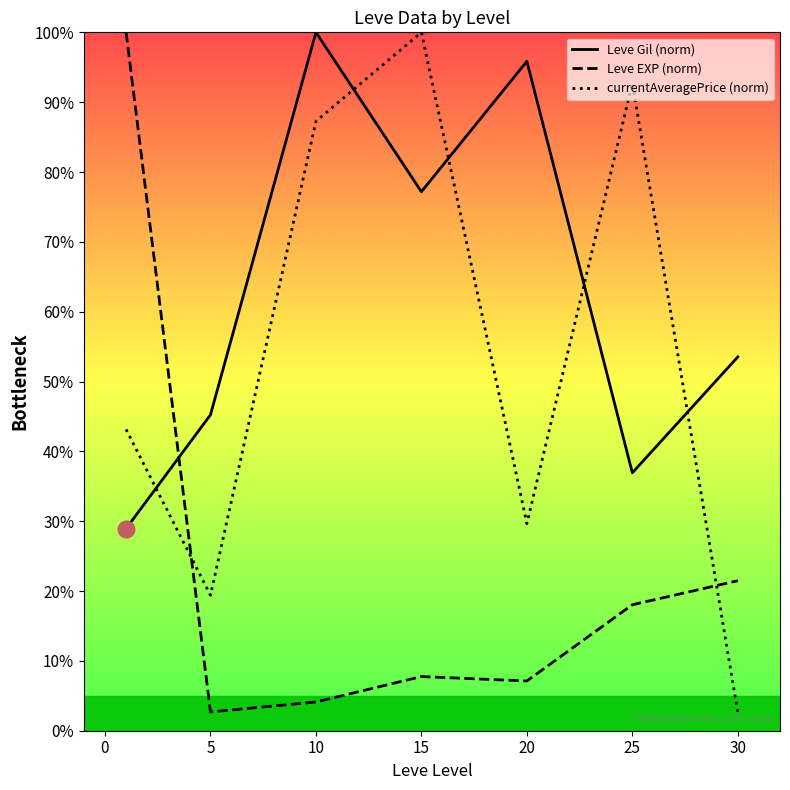

What is the difference between the maximum and minimum values in the Leve EXP (norm) series?

97.3